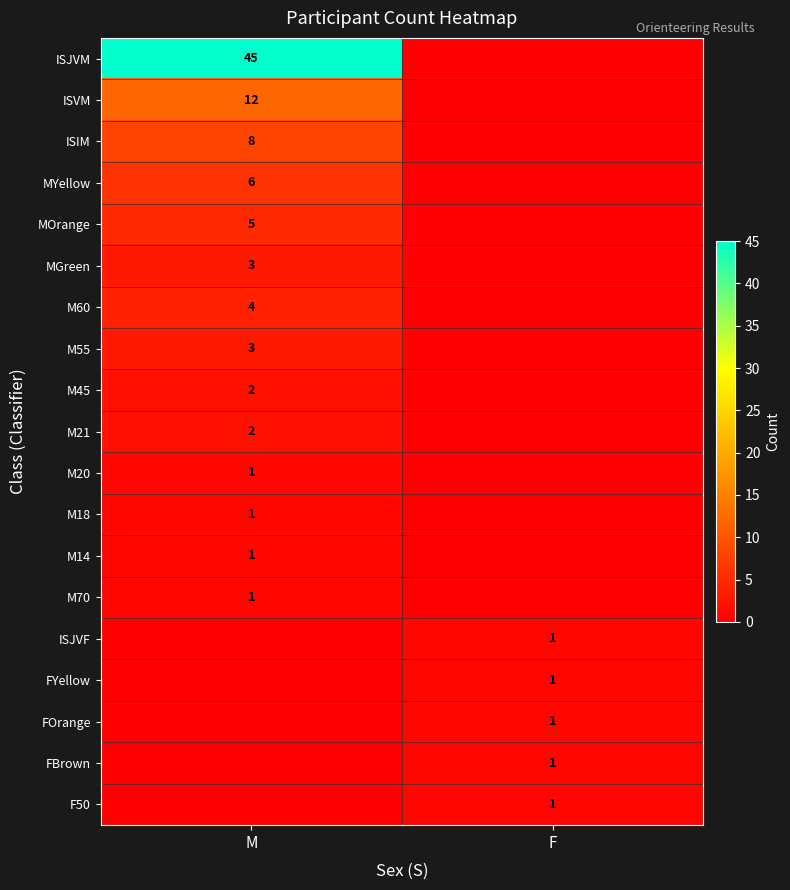

What is the spread (max minus min) of values at F?

1